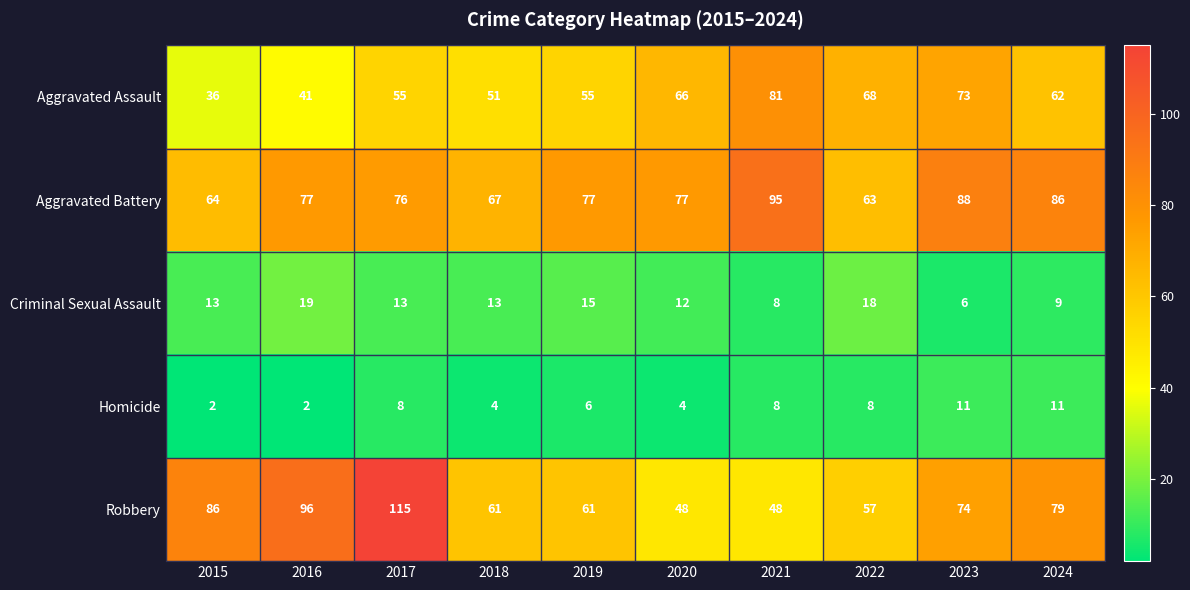

Which category has the highest value across all series?

2017